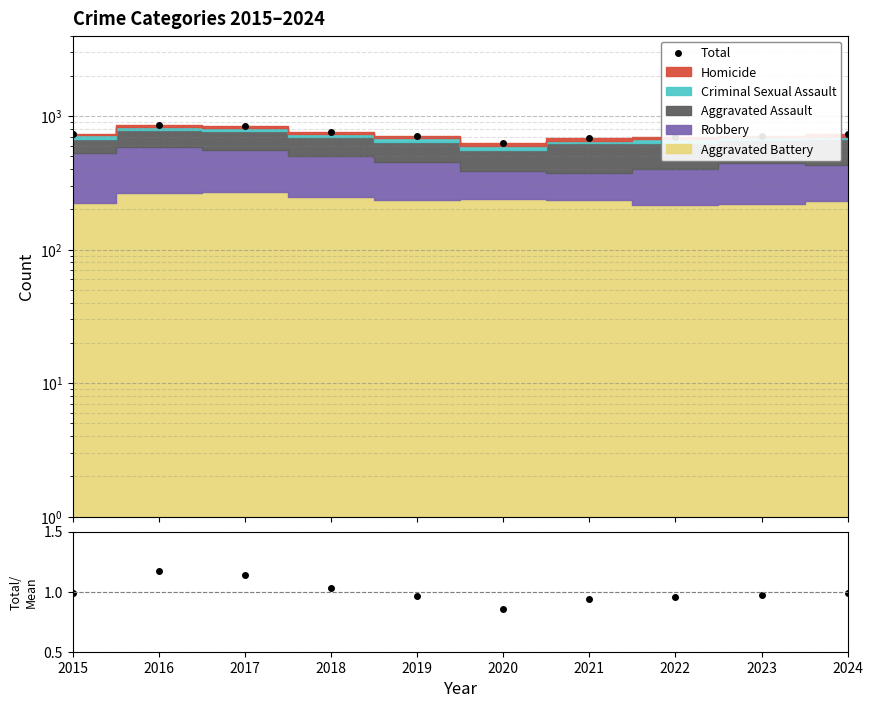

What is the value of the Total/Mean point at the 6th from the left?

0.9